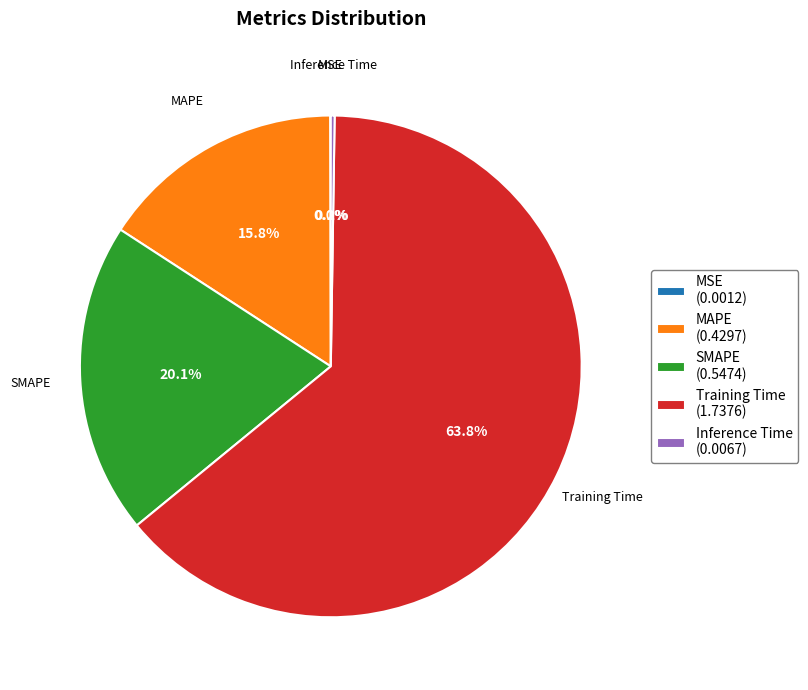

Does any single category account for the majority?

Yes